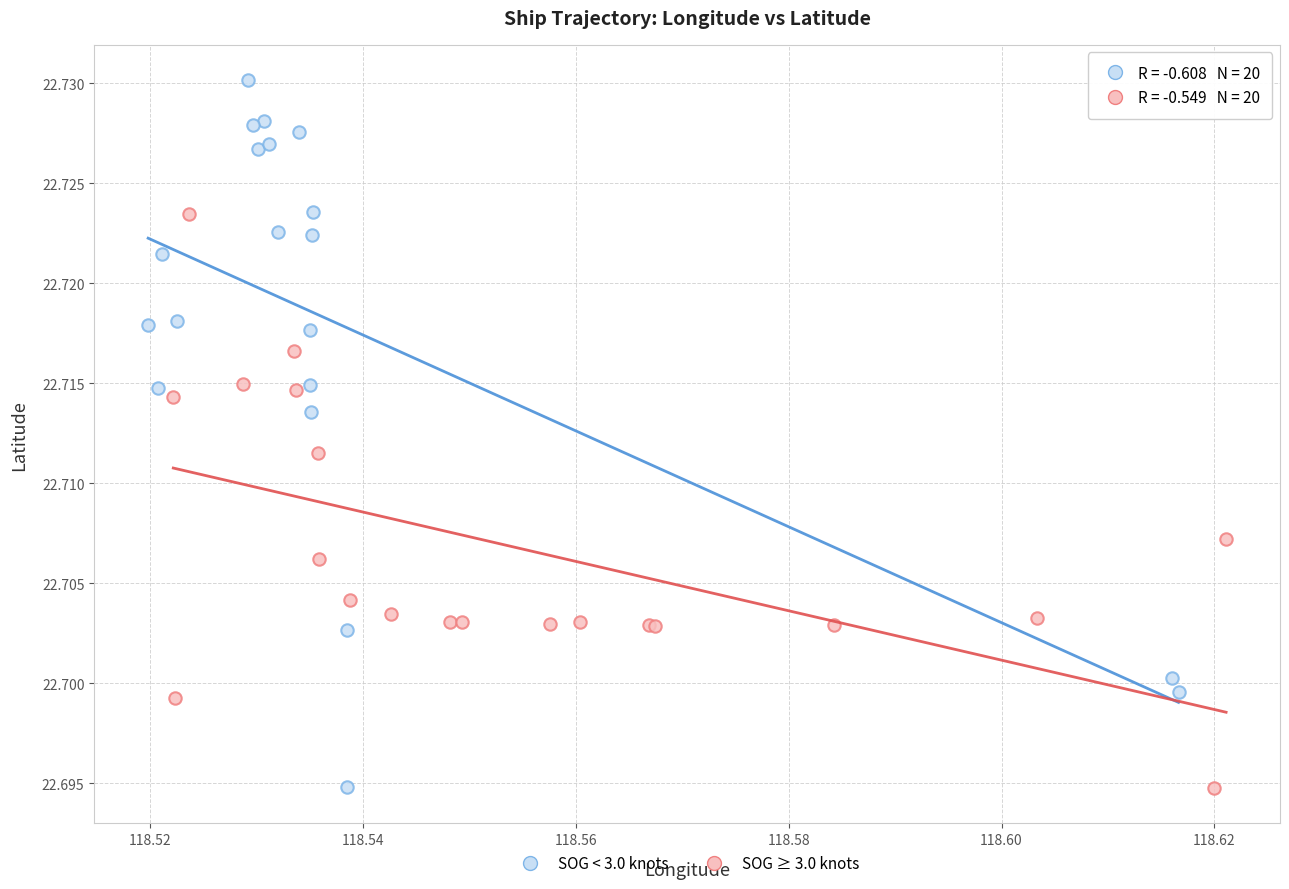

Which series has the widest spread of Y values?

SOG < 3.0 knots